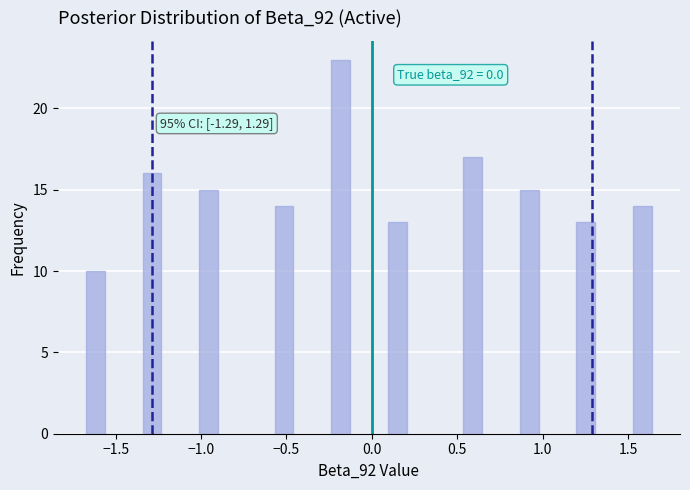

Read against the x-axis, roughly where is the centre of the tallest bar?

-0.20